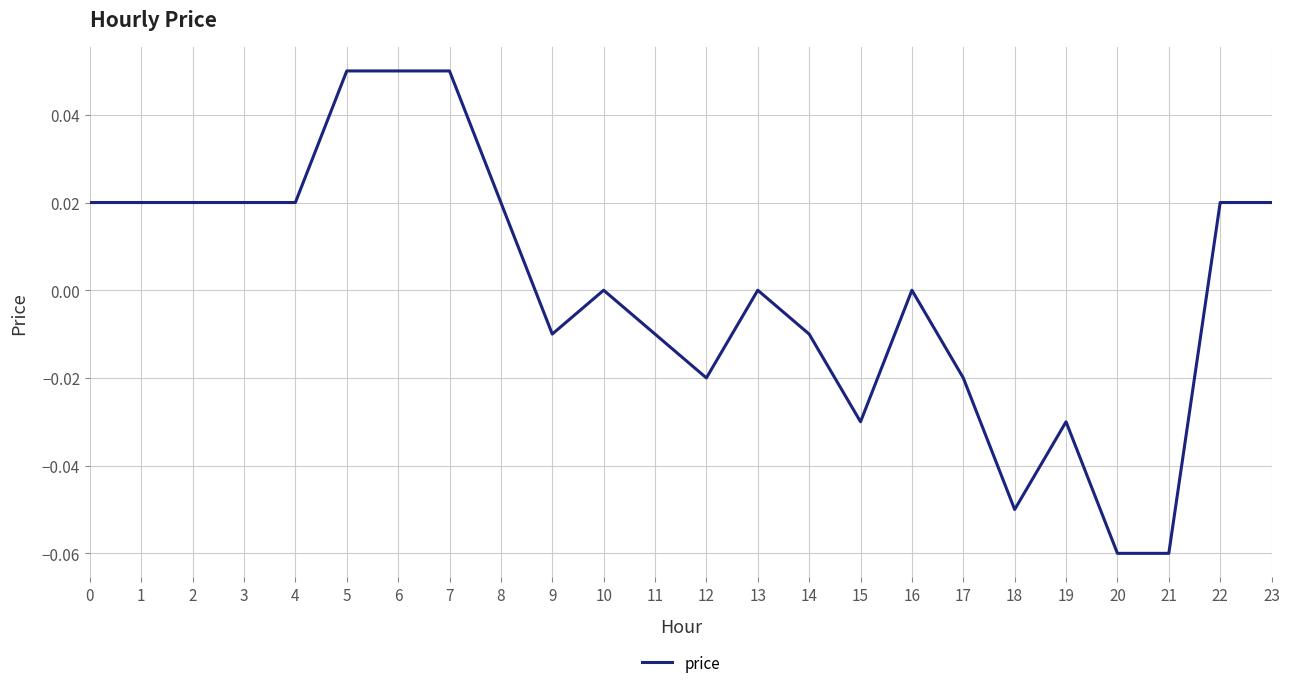

Between 12 and 11, which is larger?

11